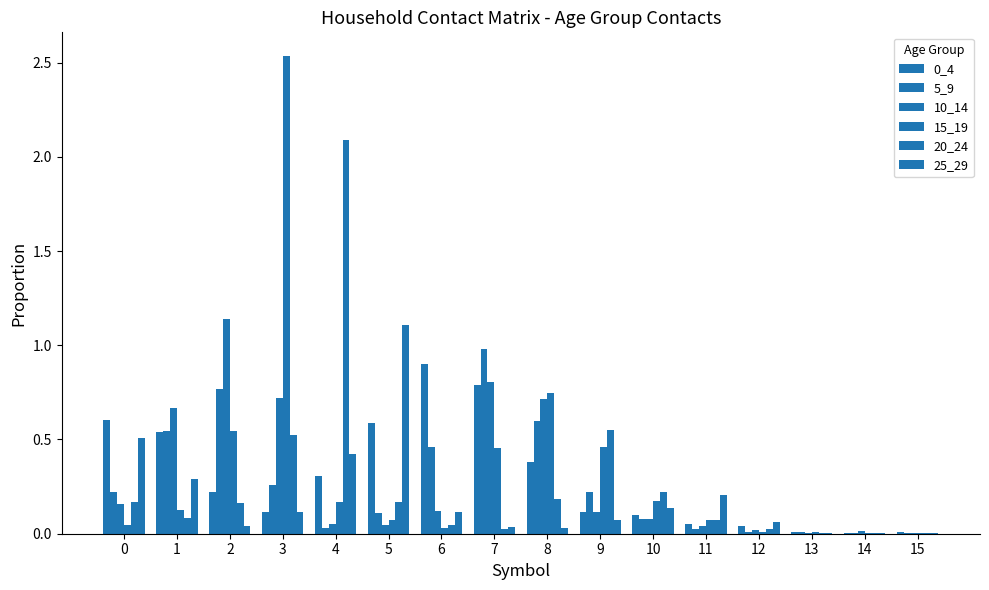

Between 5 and 9, which series saw the biggest shift?

25_29